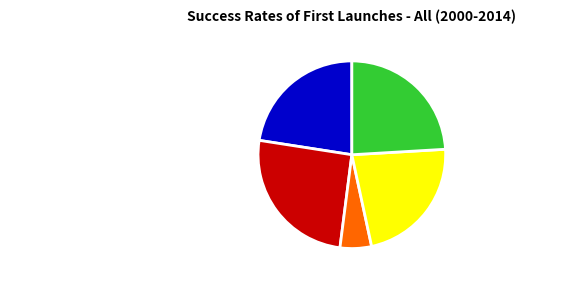

Which category has the smallest portion of the pie?

塞翁吟·赠宏庵